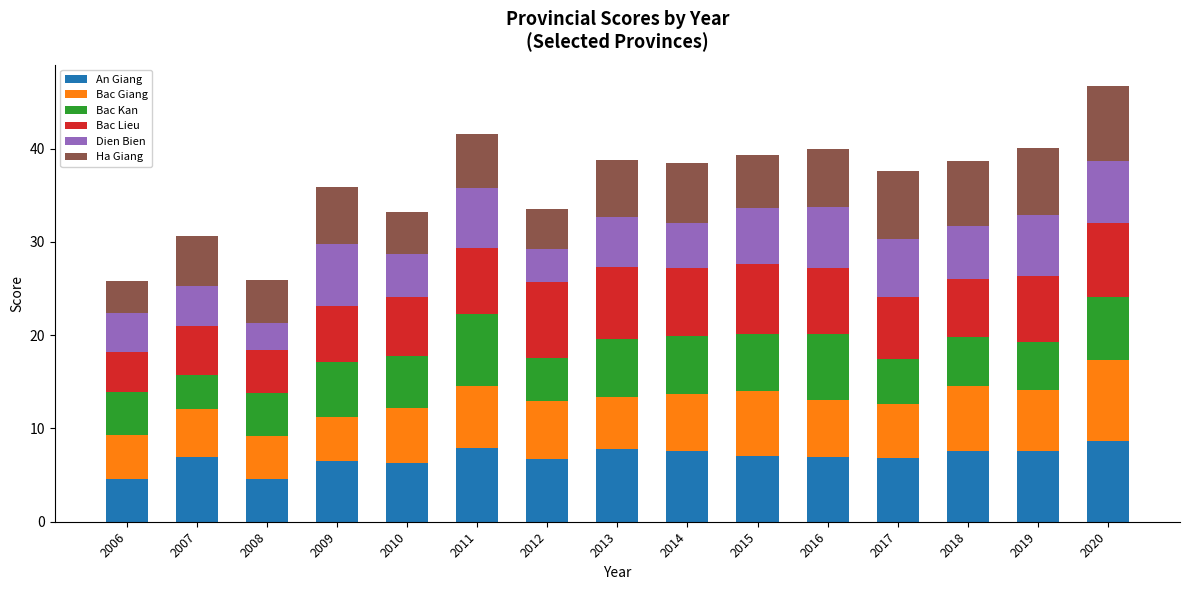

Count the number of categories in the chart.

15